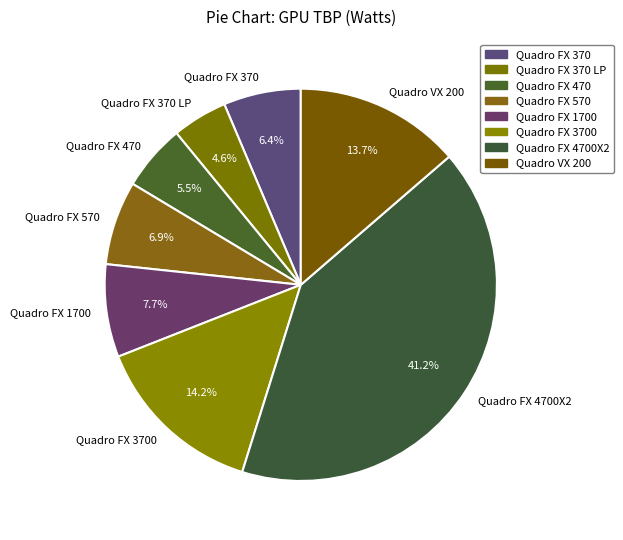

Which slice is the smallest?

Quadro FX 370 LP